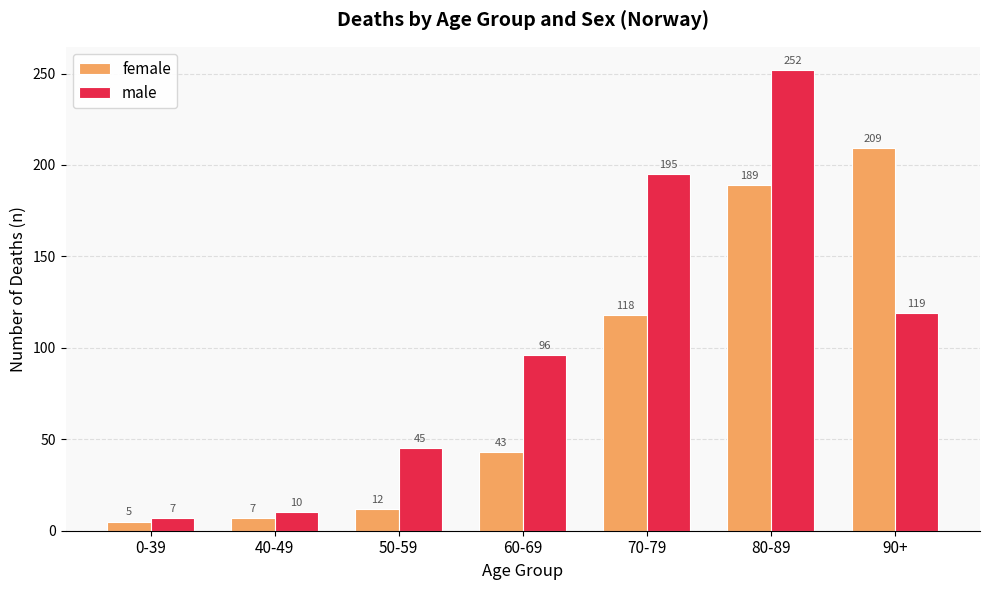

Reading right to left, list all the values displayed in this chart.

female: 90+=209	80-89=189	70-79=118	60-69=43	50-59=12	40-49=7	0-39=5
male: 90+=119	80-89=252	70-79=195	60-69=96	50-59=45	40-49=10	0-39=7